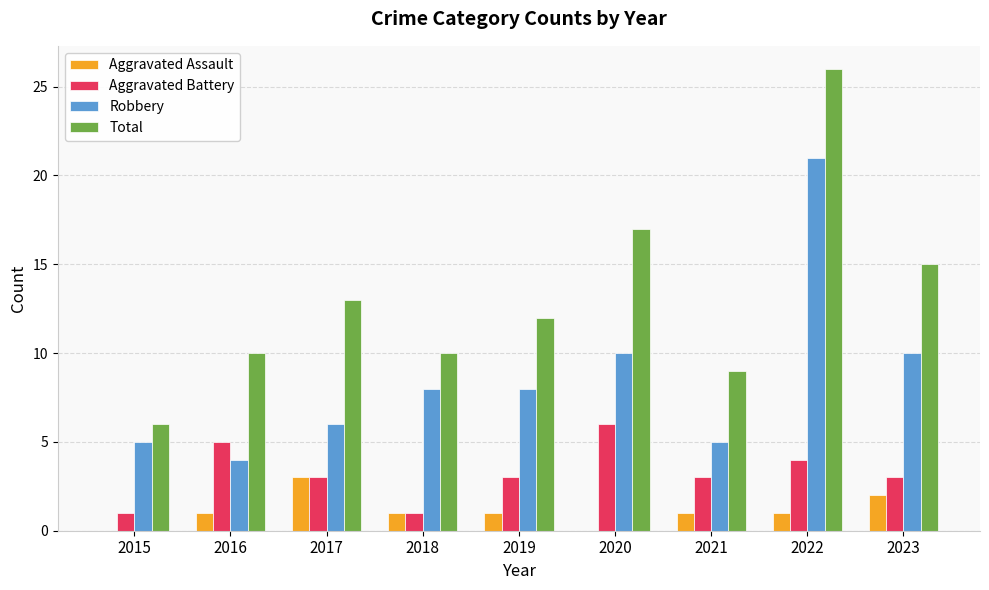

Is the value of Aggravated Assault at 2023 greater than the value of Aggravated Battery at 2021?

No